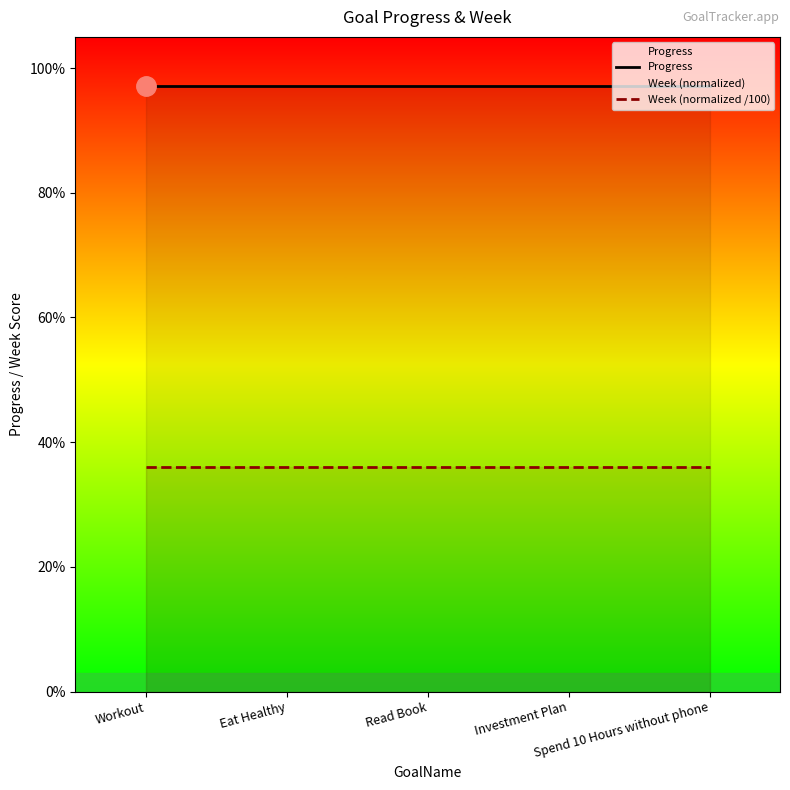

Rank the categories by Progress value from lowest to highest.

Workout, Eat Healthy, Read Book, Investment Plan, Spend 10 Hours without phone